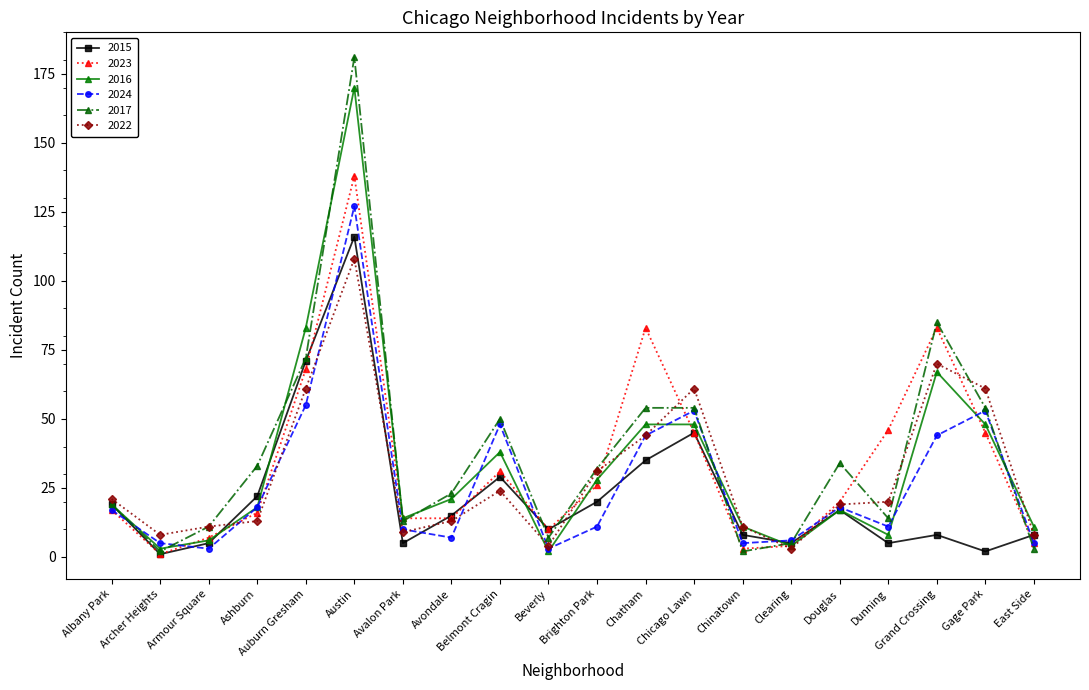

At which category does 2017 reach its first local valley?

Archer Heights